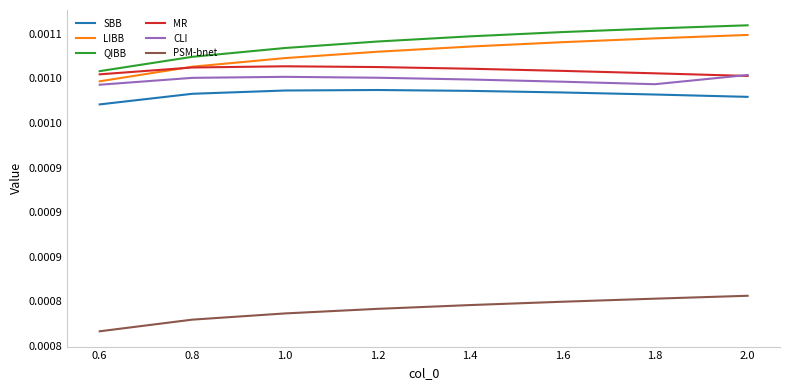

Does the chart display data point markers on the line(s)?

No